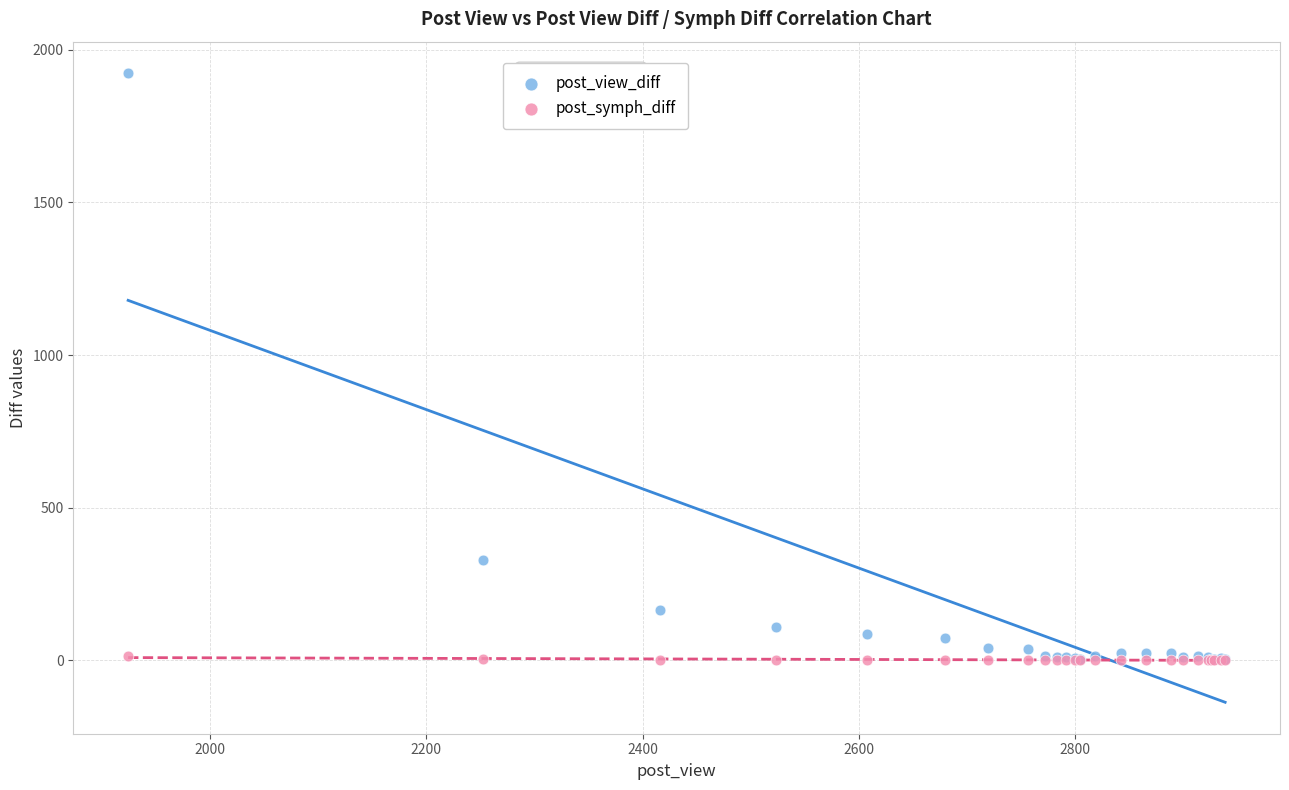

Across all series, what Y value is closest to 962?

328